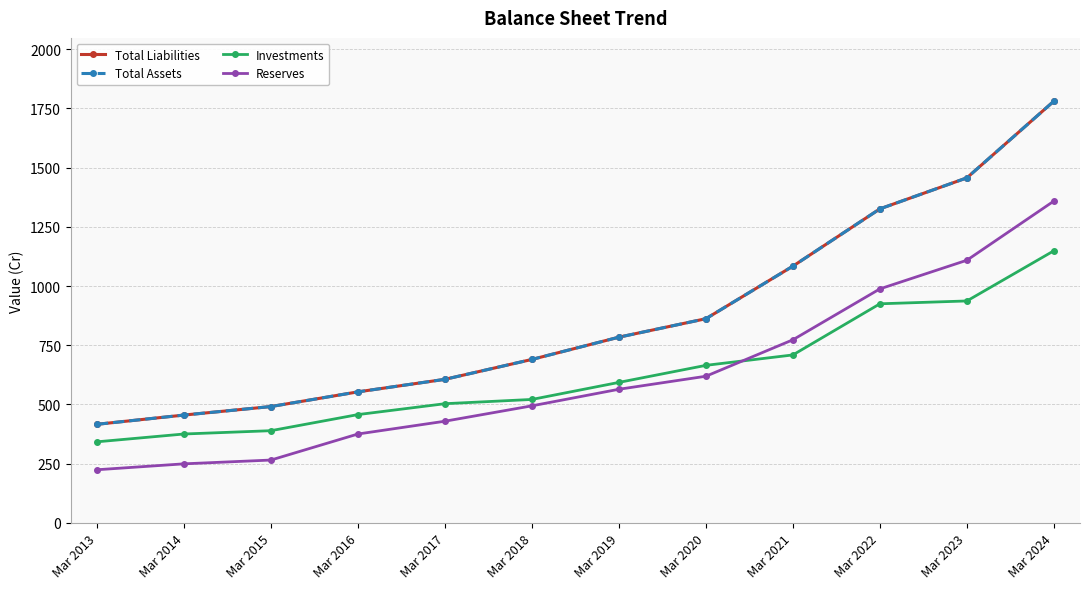

Is this an area chart (filled region under the line)?

No